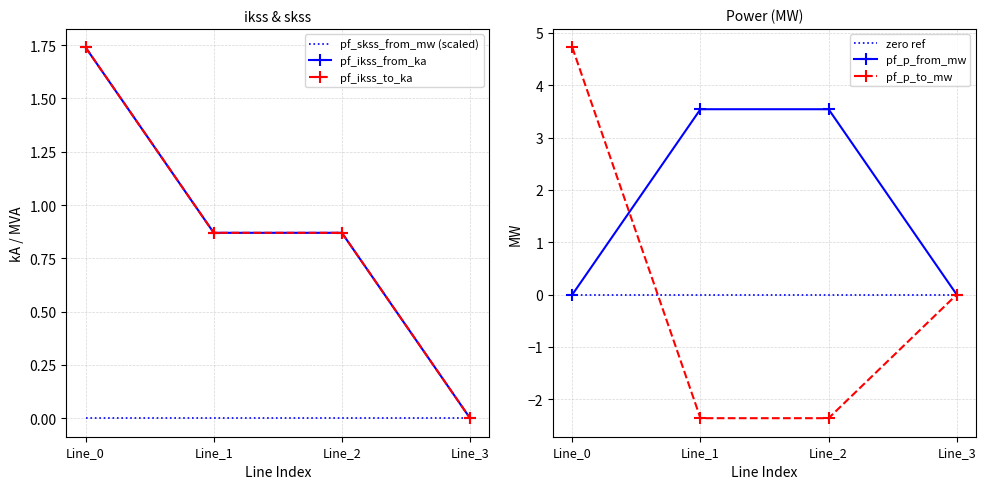

True or false: zero ref has more than 0 interior local peaks.

False